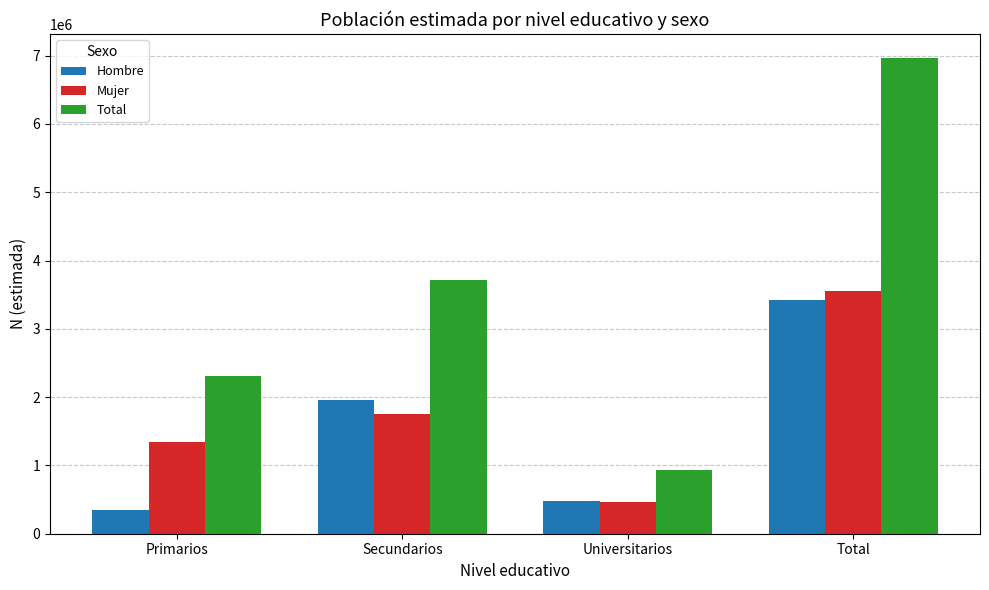

Reading right to left, what are all the values shown in this chart?

Hombre: 3414758	480167	1960975	341597
Mujer: 3553159	458631	1756732	1337796
Total: 6967917	938798	3717707	2311412